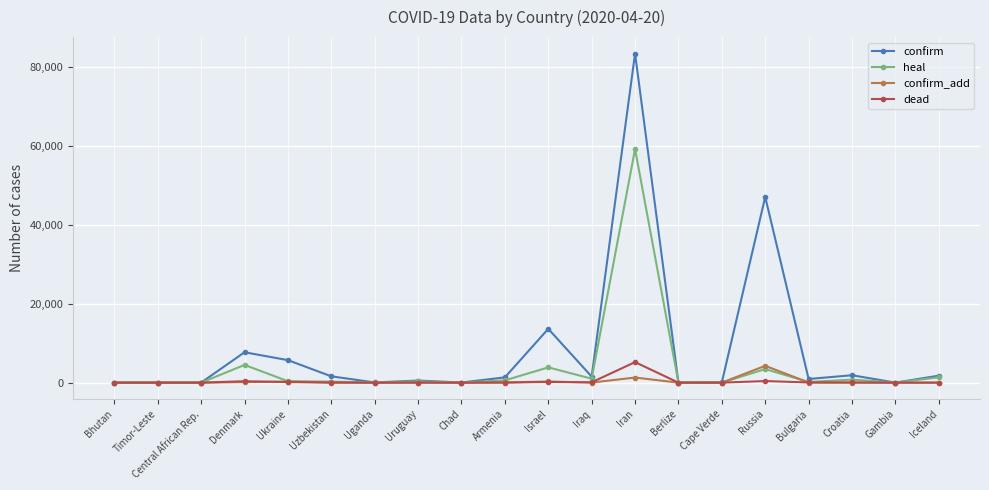

How many lines are shown in the chart?

4